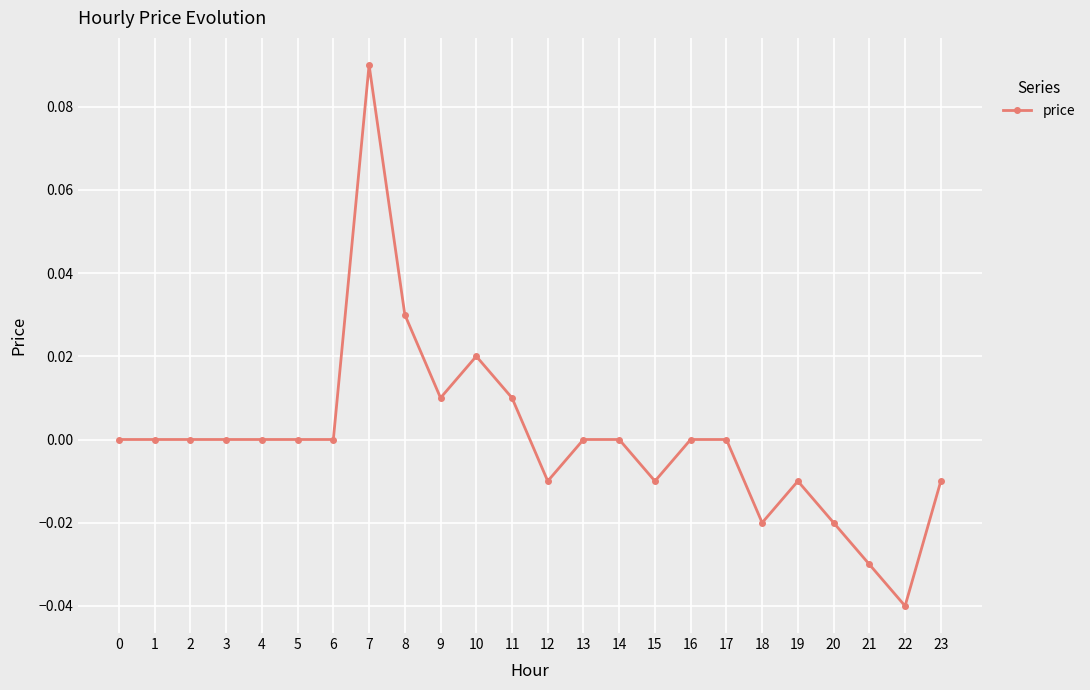

At which category does the chart reach its minimum across all series?

22